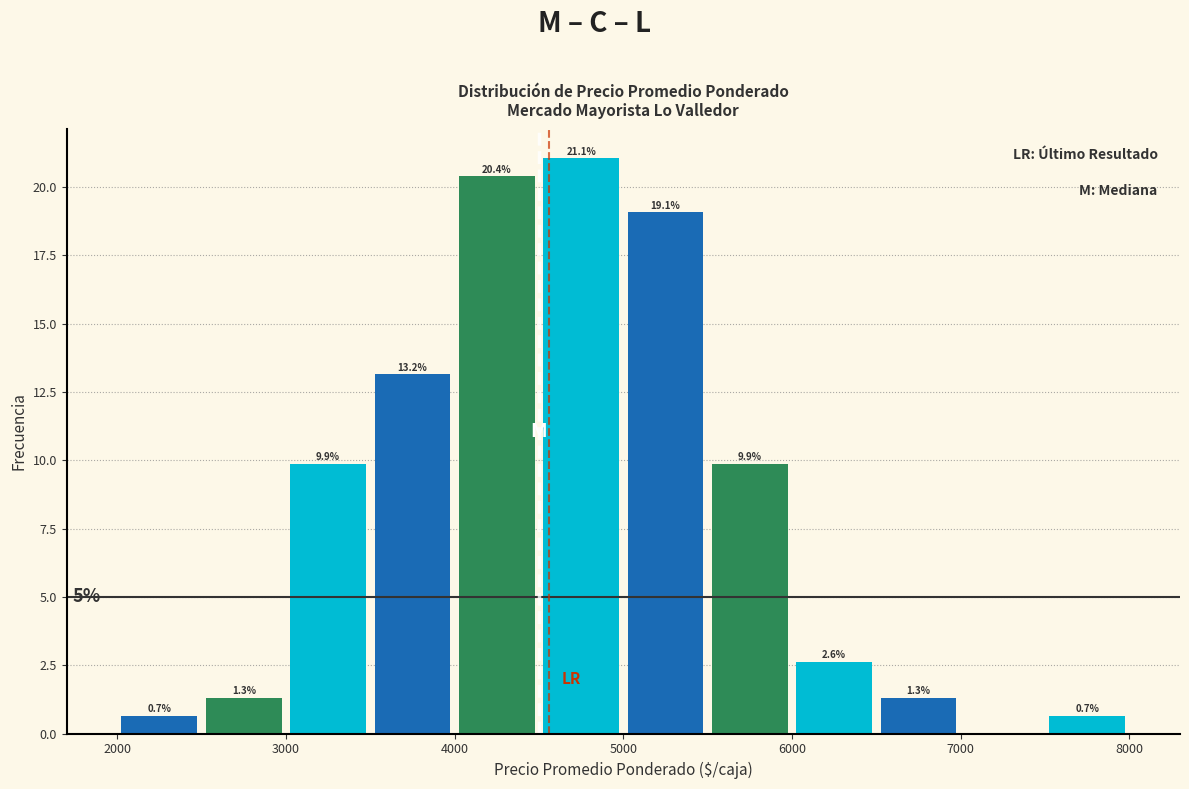

Which range on the x-axis has the tallest bar?

4500 to 5000